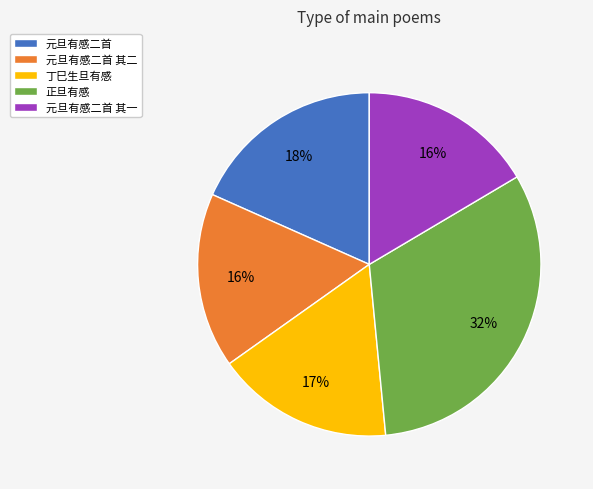

Does 丁巳生旦有感 represent more than half of the total?

No